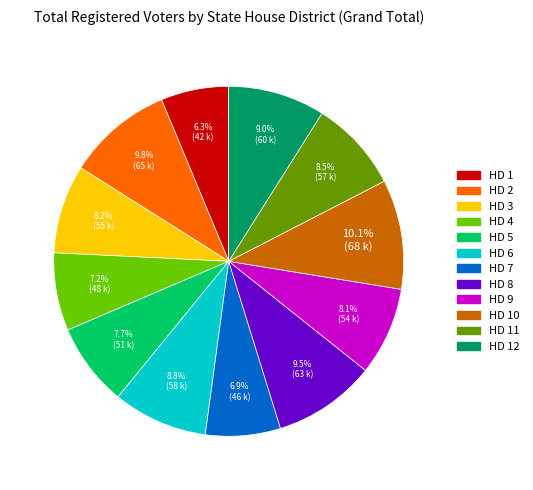

What percentage is the HD 10 slice, to the nearest percent?

10%